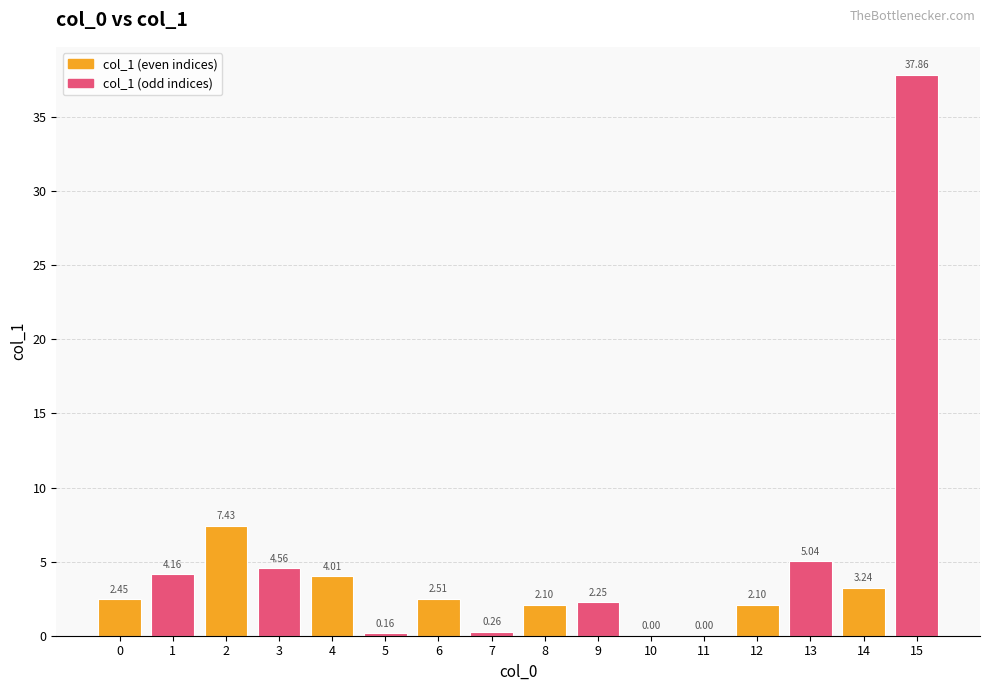

What is the change in value from 6 to 14?

+0.7